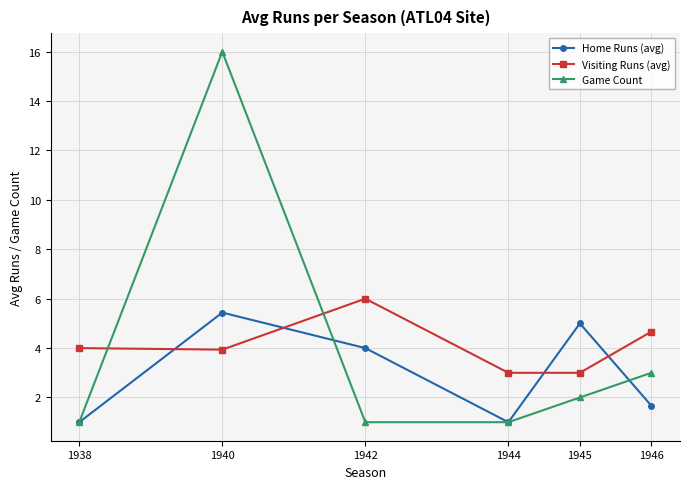

Where do Home Runs (avg) and Visiting Runs (avg) first cross each other?

1938 and 1940